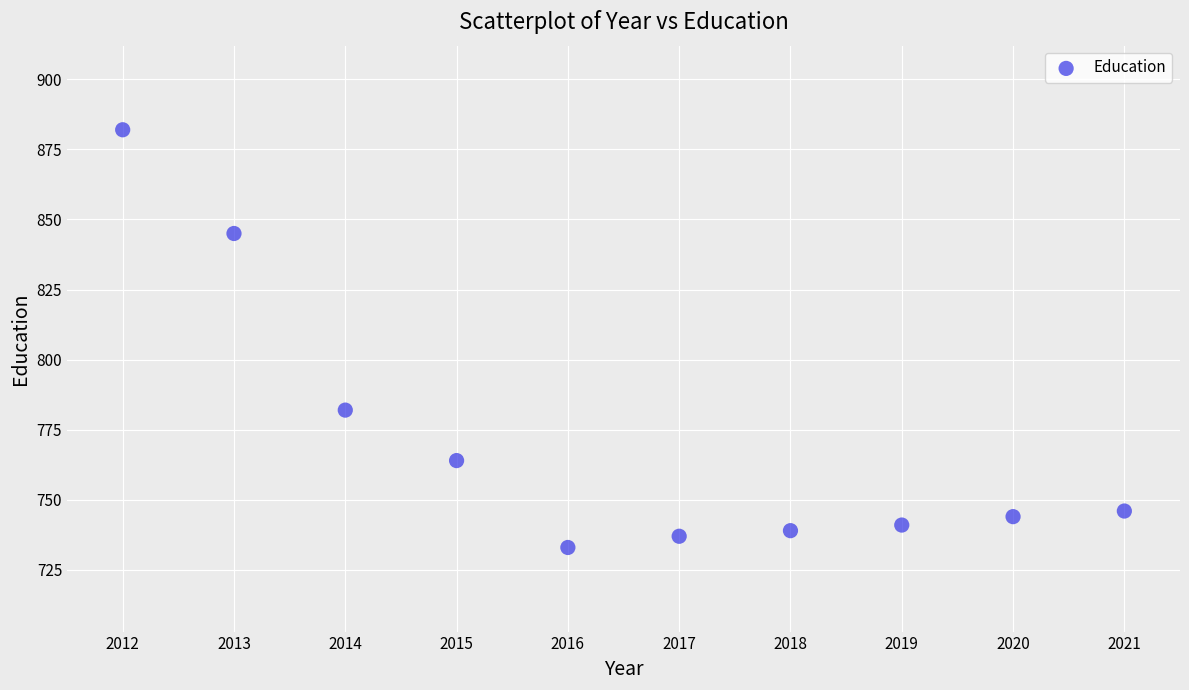

What Y value in the scatter plot is closest to 807?

782